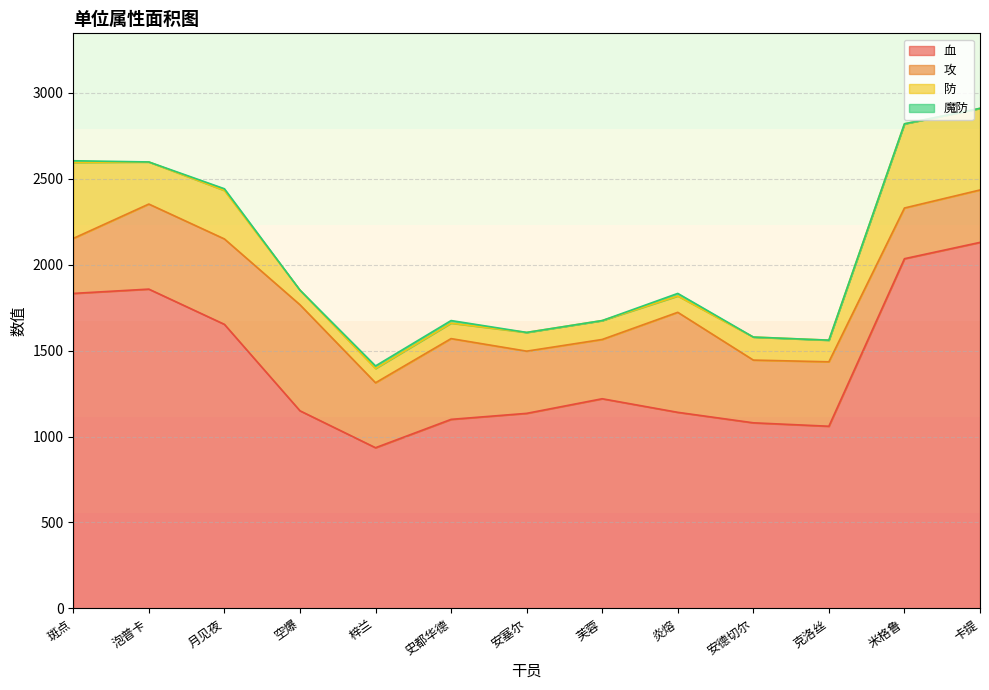

What is the label of the 7th point from the right?

安塞尔